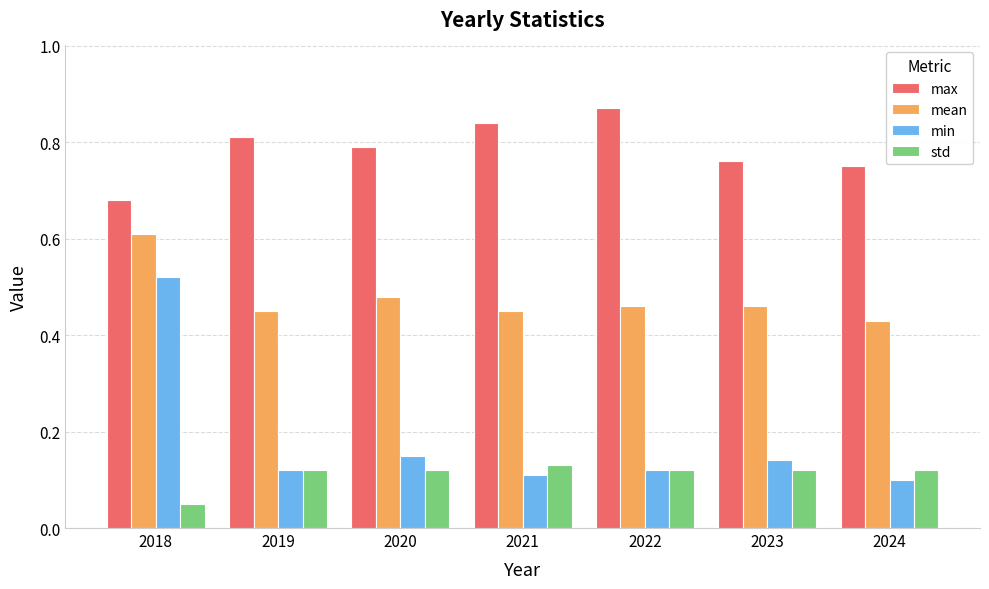

What is the sum of all max values?

5.5